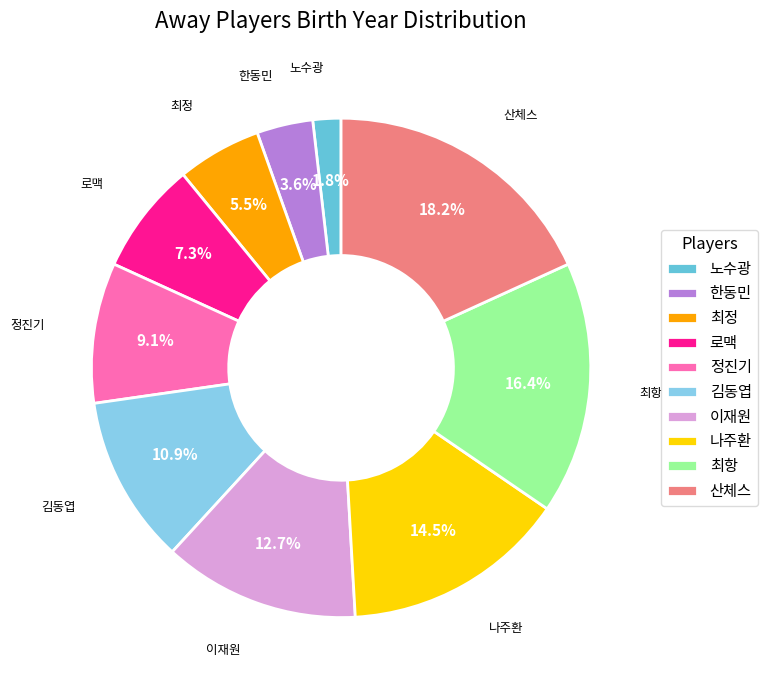

To the nearest percent, what is the difference between the largest and smallest slice percentages?

16%